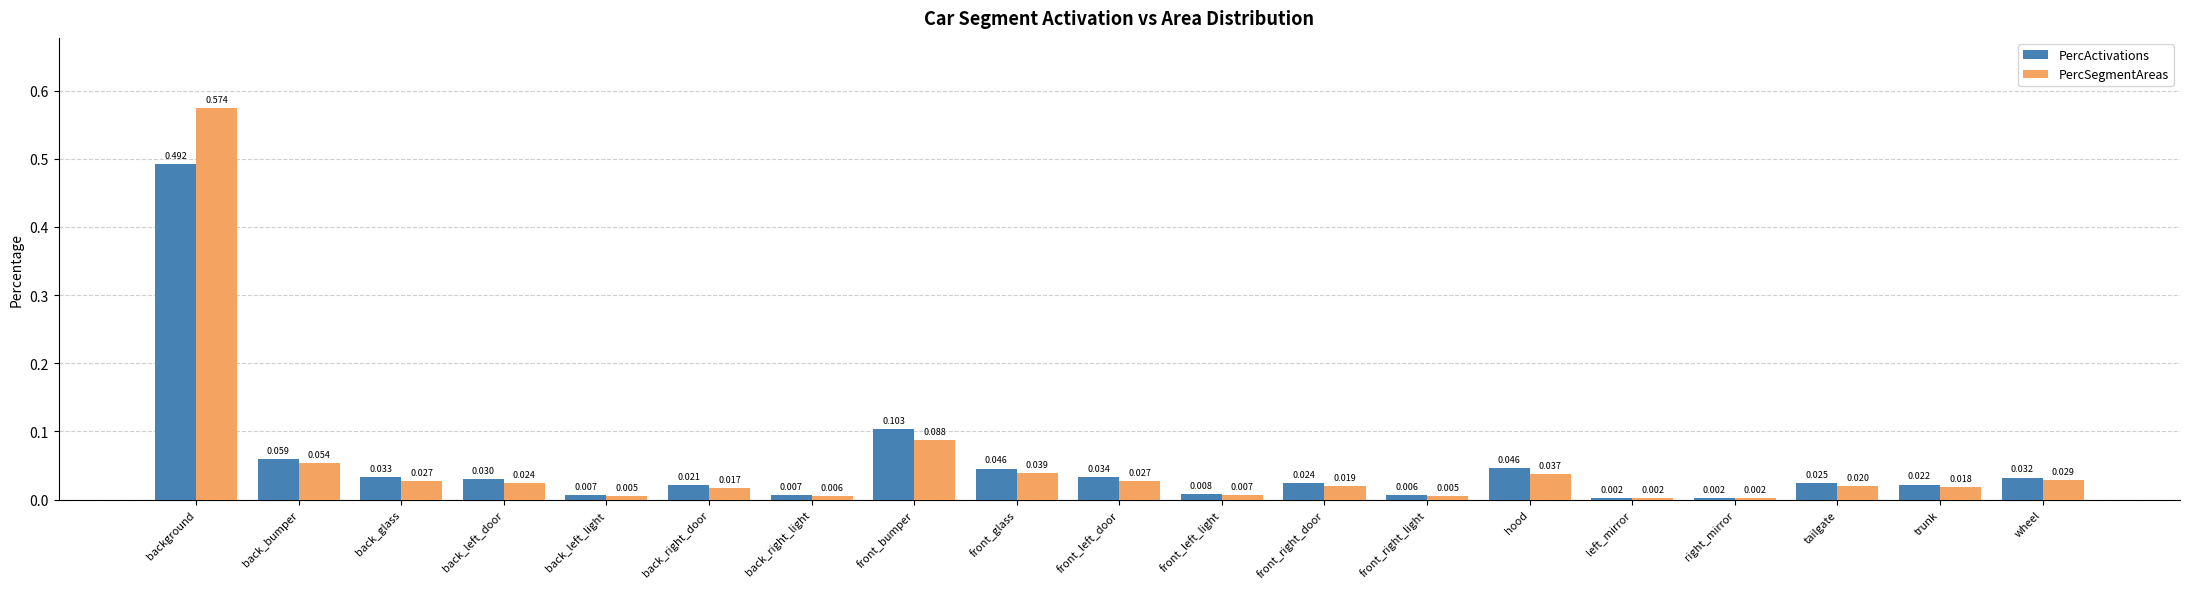

Which series changed the most between hood and wheel?

PercActivations